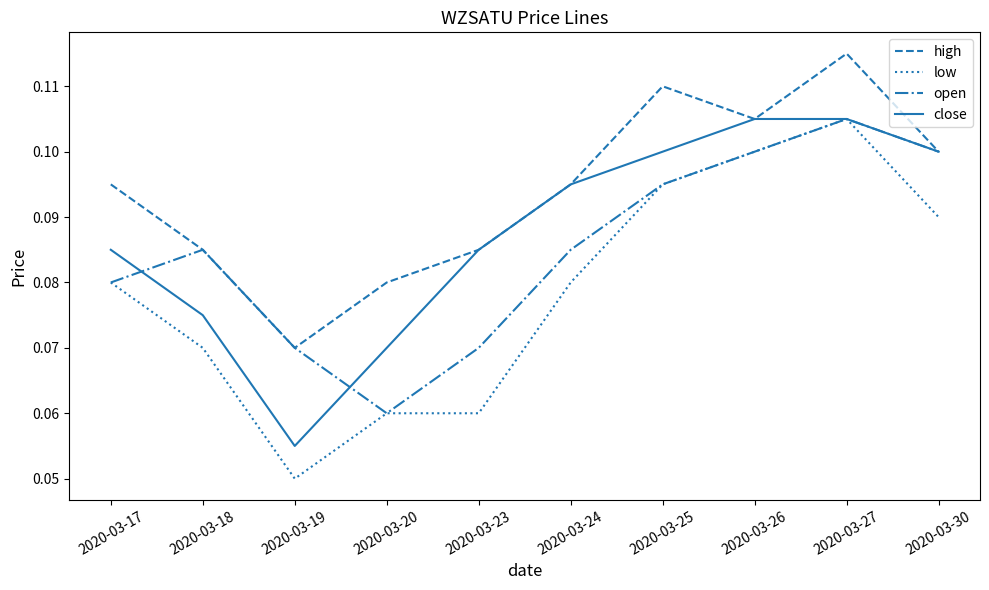

Which series changed the most between 2020-03-18 and 2020-03-24?

close